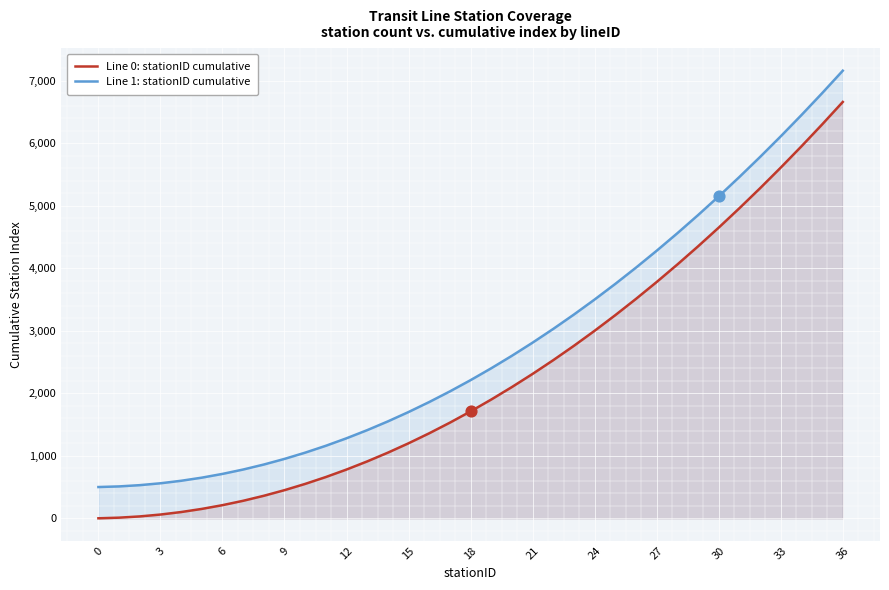

At which category is the sum across all series the highest?

36